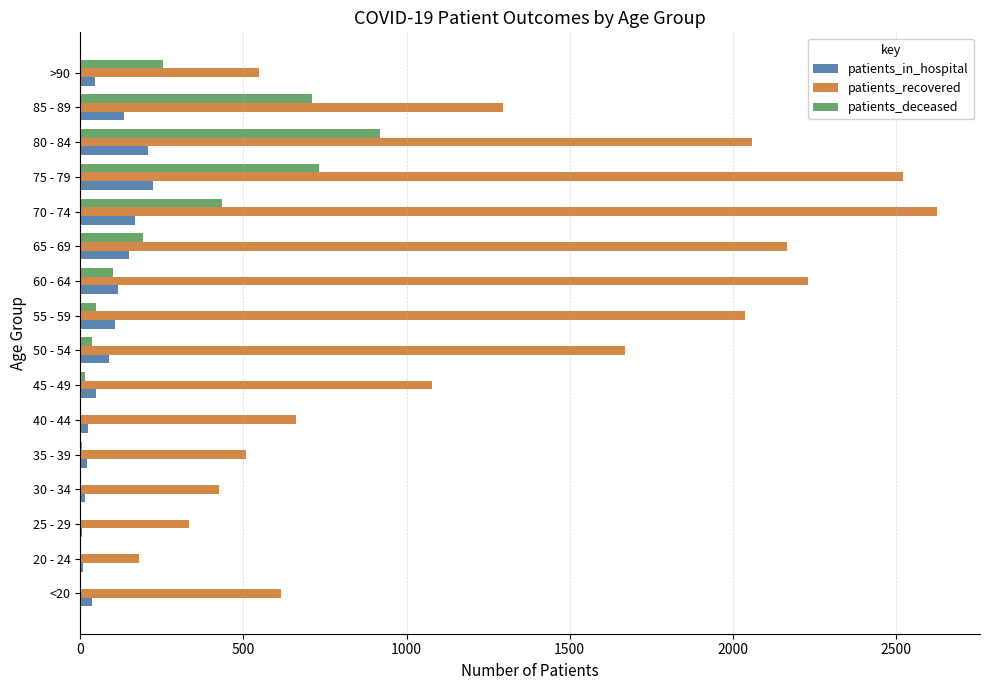

Which series changed the most between 45 - 49 and 65 - 69?

patients_recovered